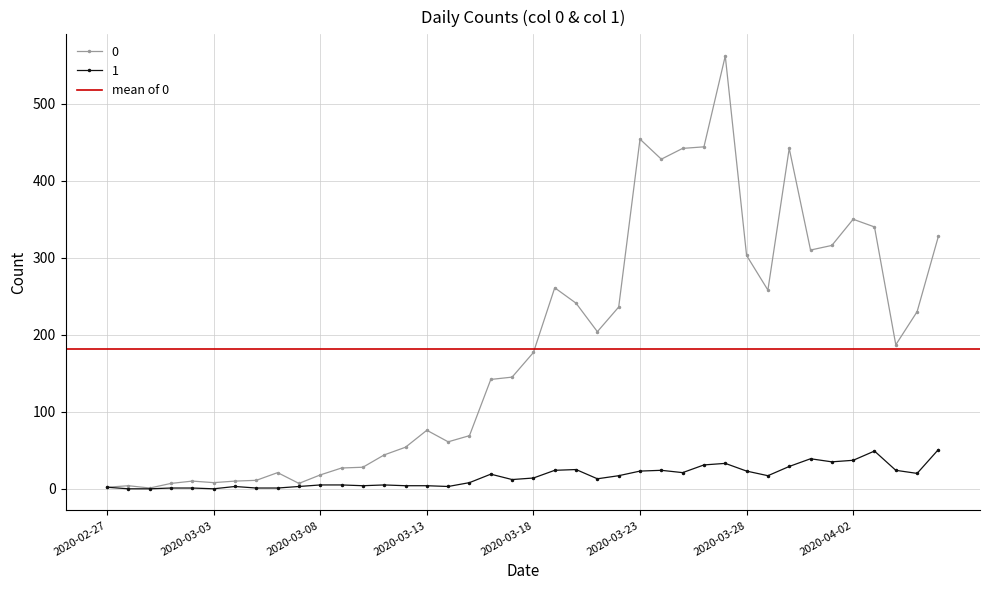

True or false: 1 and 0 cross at least once.

False